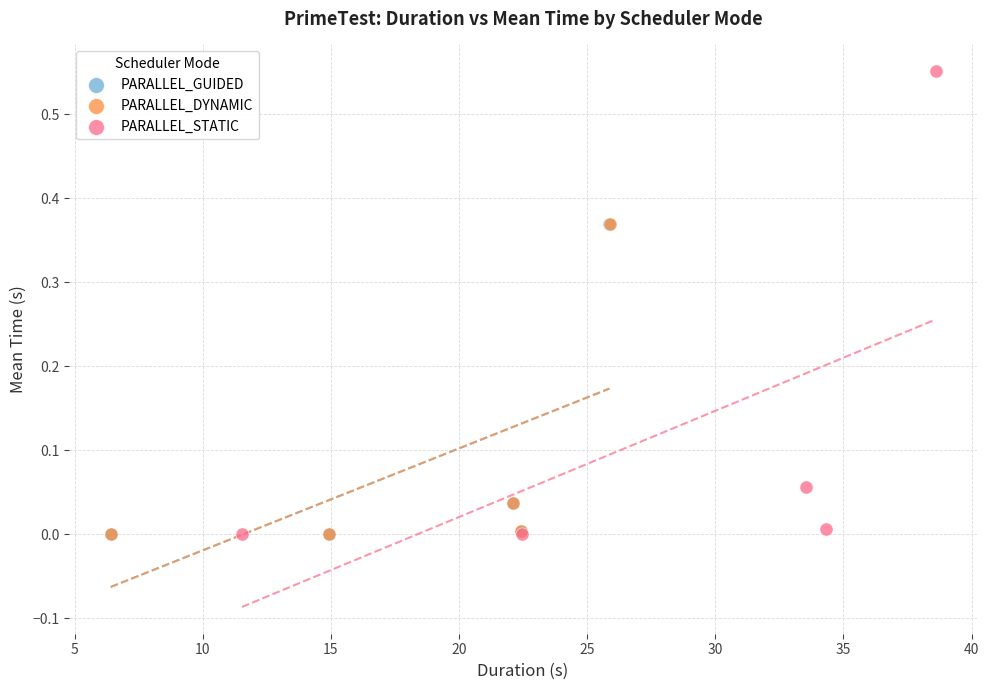

Which series reaches the maximum Y coordinate?

PARALLEL_STATIC